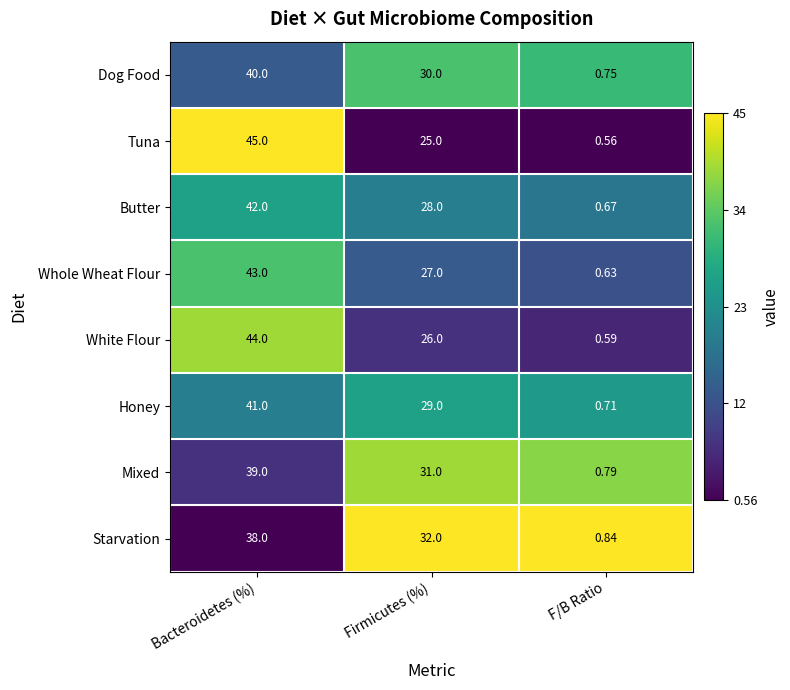

Which series changed the most between Bacteroidetes (%) and Firmicutes (%)?

Tuna